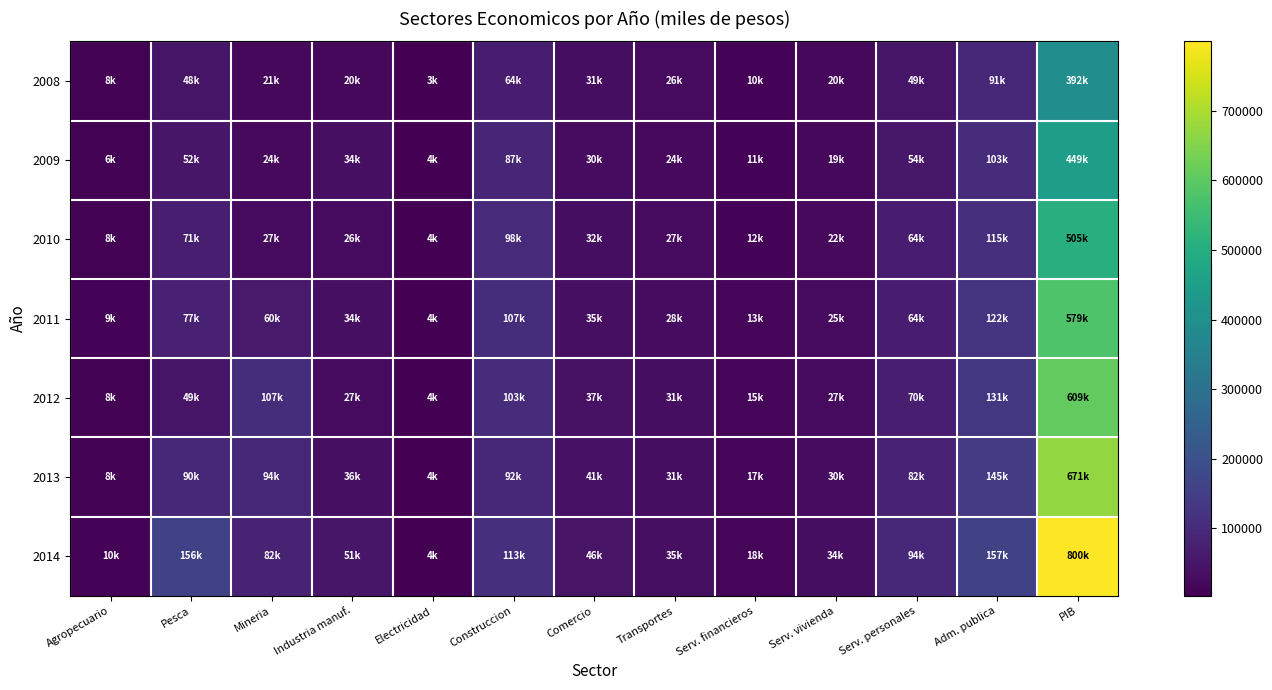

At how many categories does at least one series exceed 161066?

1